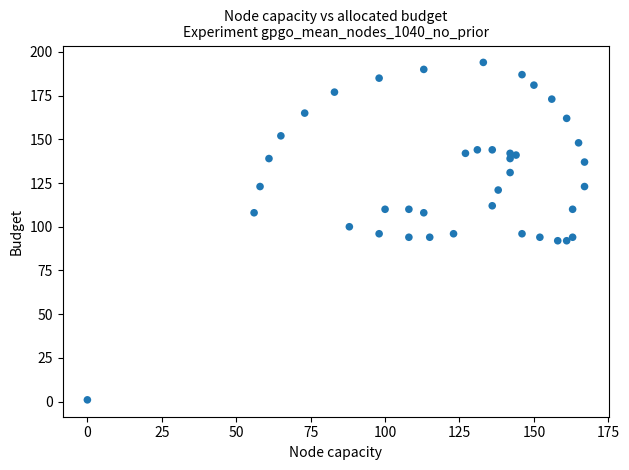

What is the range of X values (max minus min)?

167